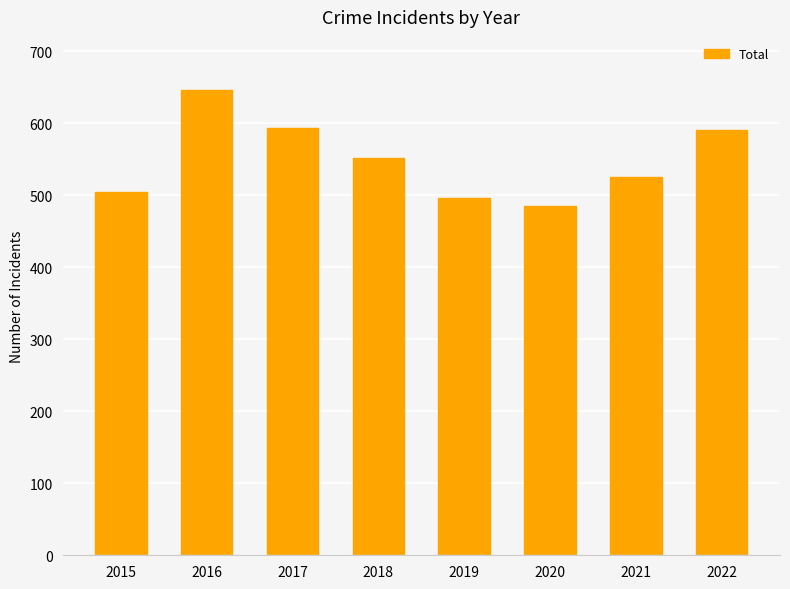

What is the difference between the maximum and minimum values?

161